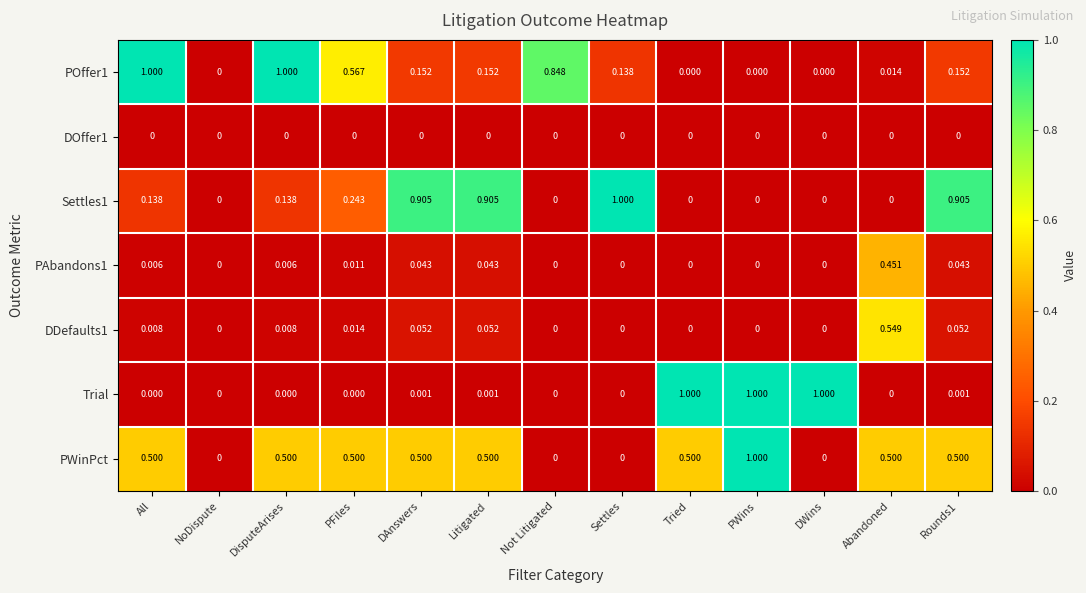

At which category is the sum across all series the highest?

PWins